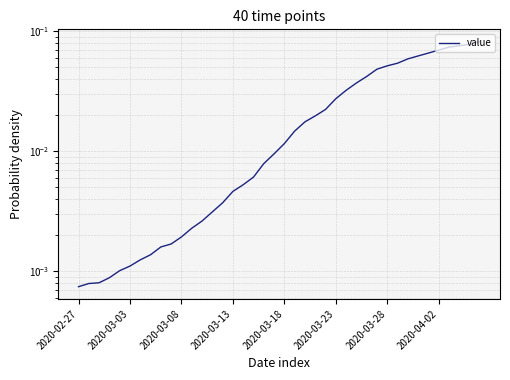

What is the difference between the maximum and minimum values?

0.1